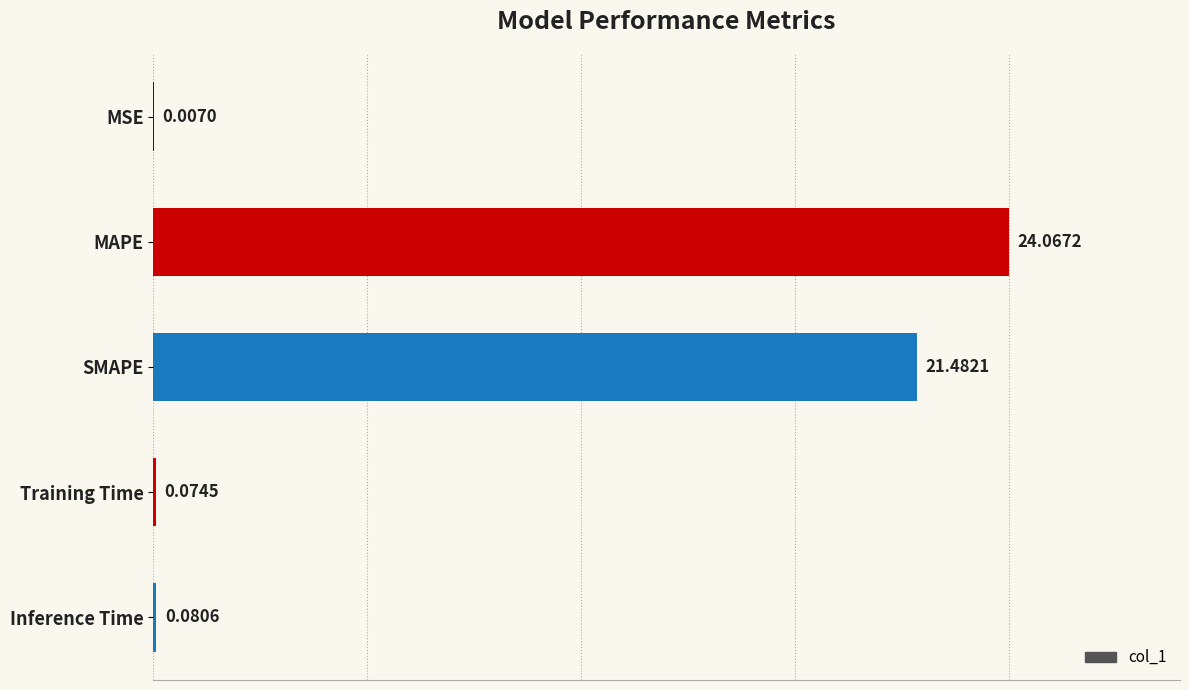

Does the chart contain stacked bars?

No